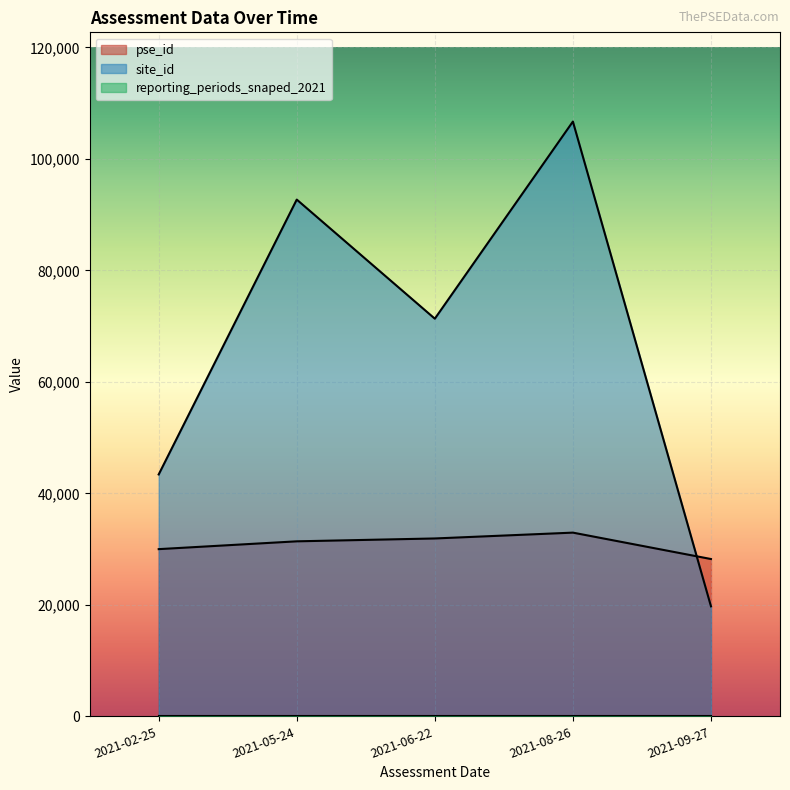

Which series changed the most between 2021-06-22 and 2021-08-26?

site_id